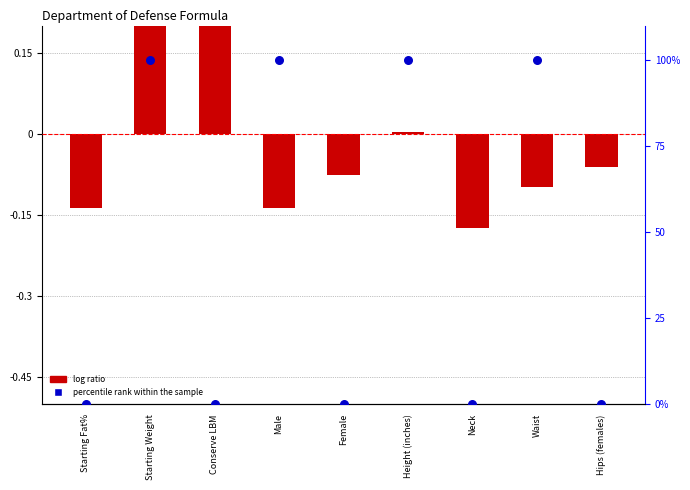

Which series has the widest spread of Y values?

percentile rank within the sample